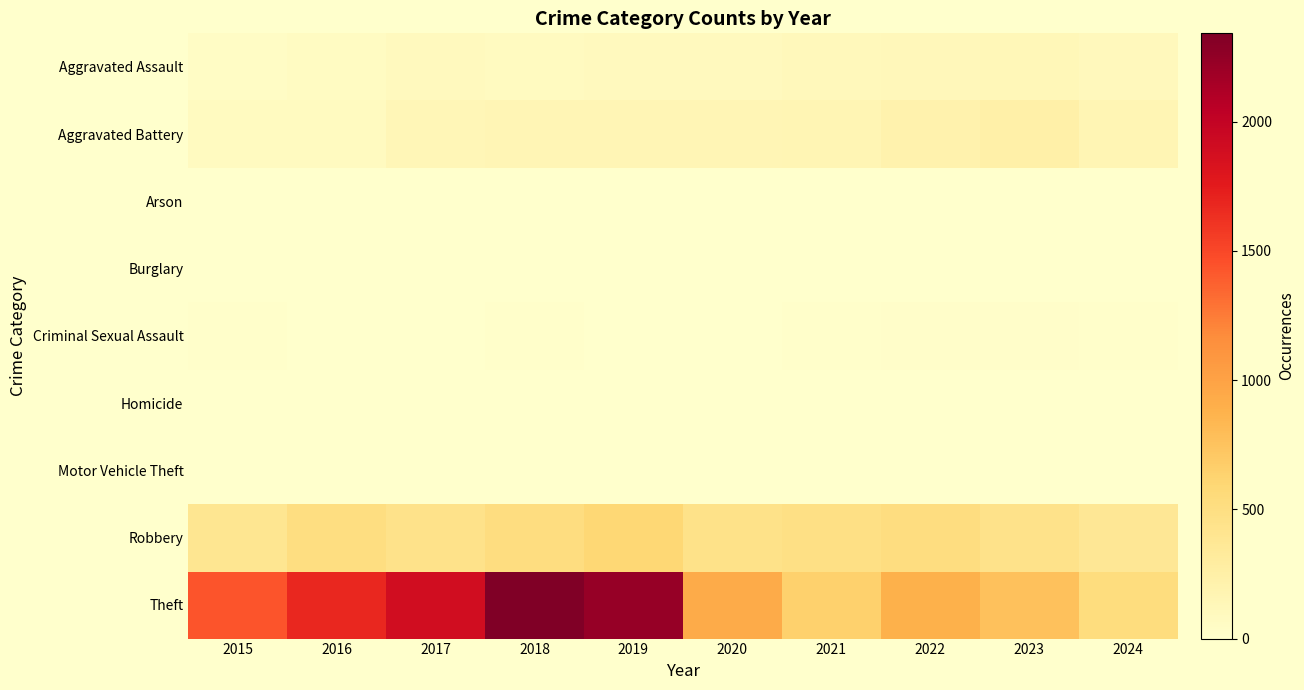

At which category is the sum across all series the highest?

2018